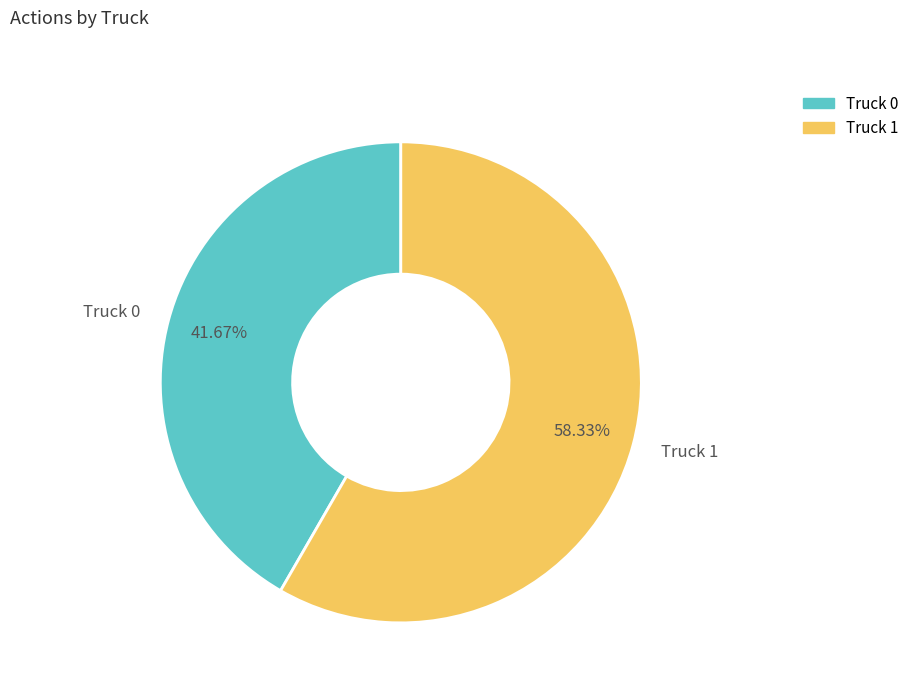

To the nearest percent, what is the difference between the Truck 1 and Truck 0 slice percentages?

17%